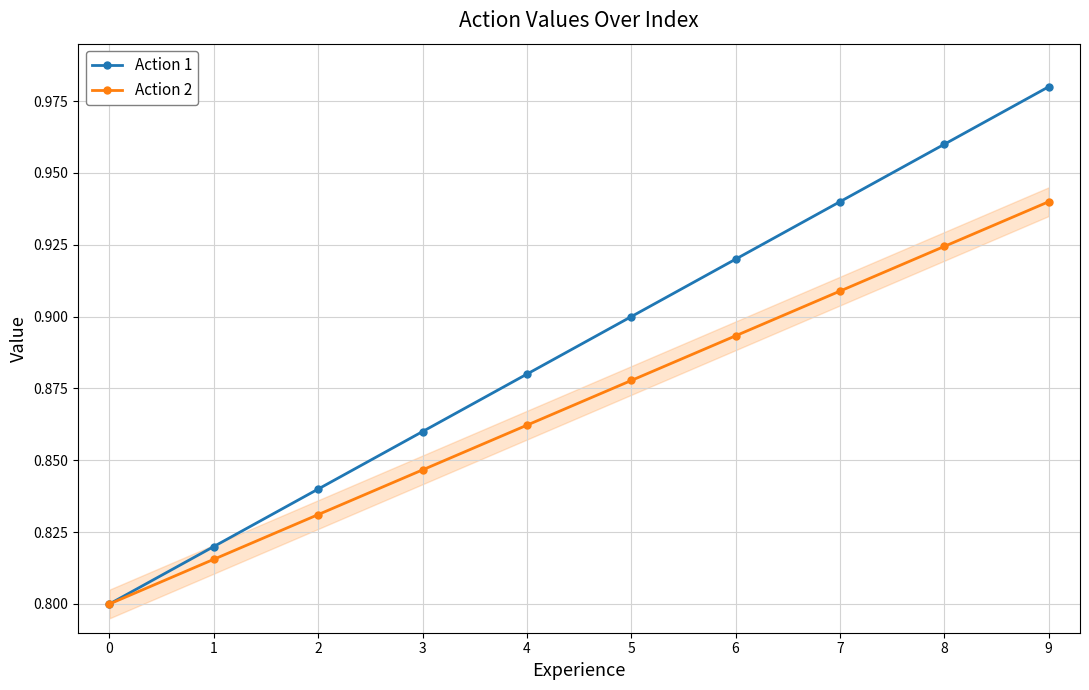

True or false: Action 2 and Action 1 cross at least once.

False